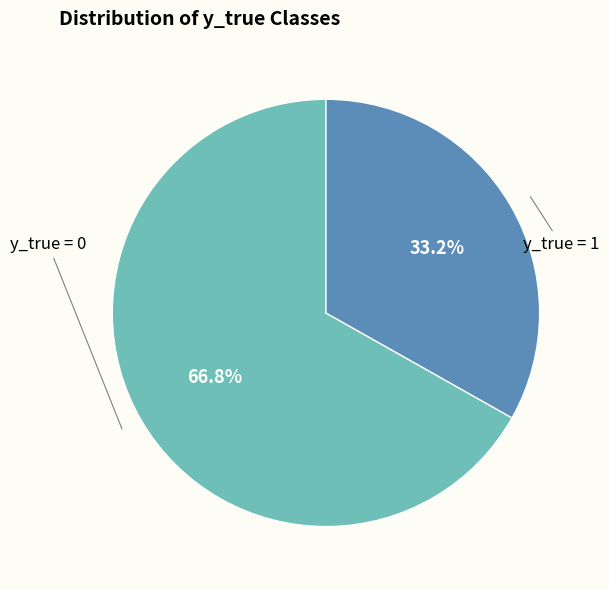

Which slice is the largest?

y_true = 0